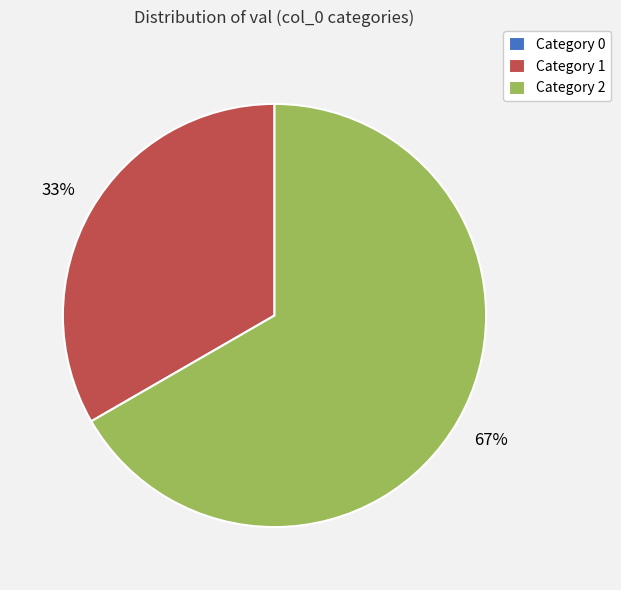

The Category 1 slice represents 33% of the pie. True or false?

True